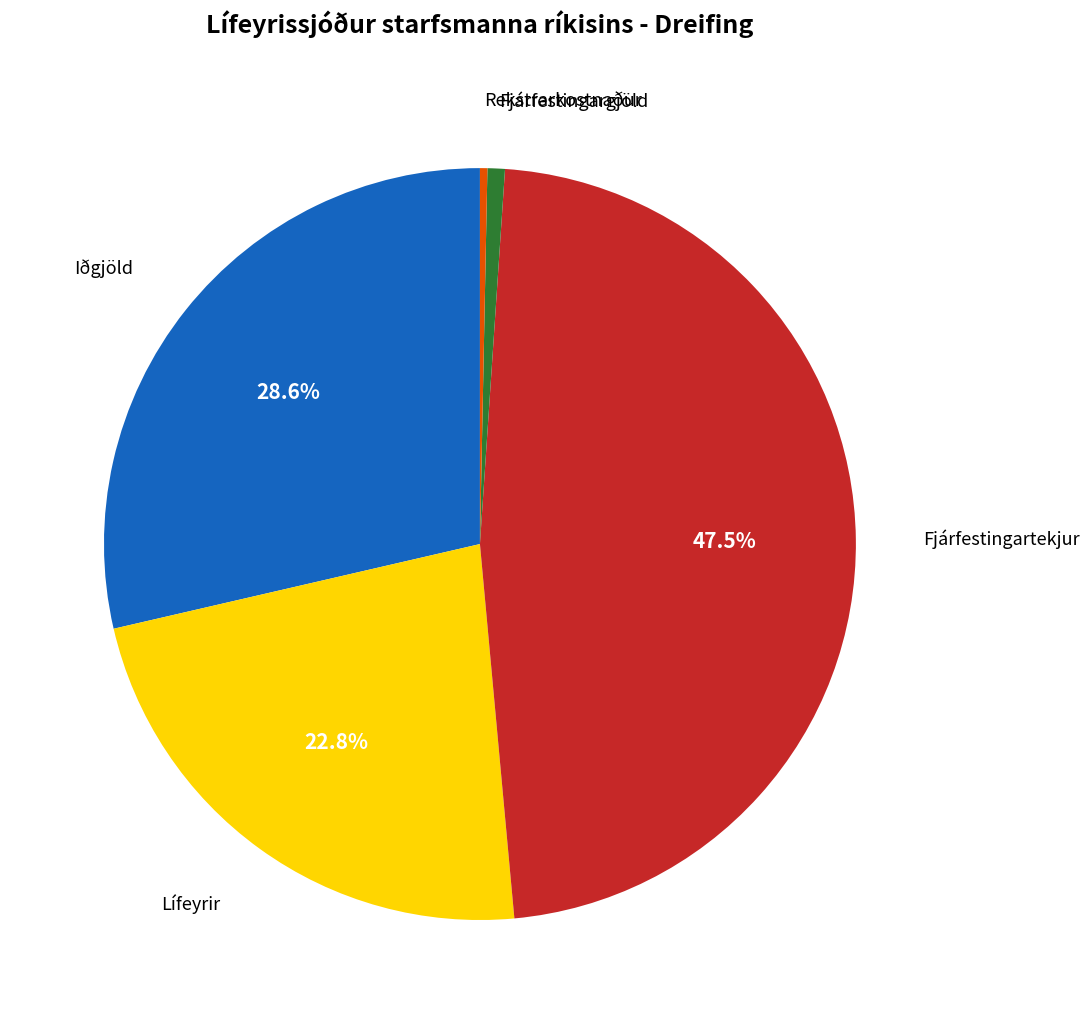

Which slice is the largest?

Fjárfestingartekjur